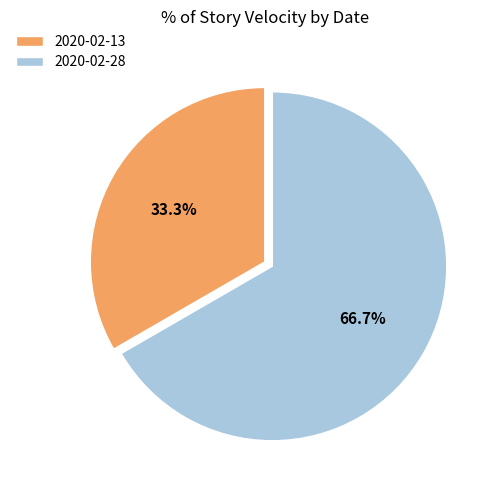

The 2020-02-13 slice represents 39% of the pie. True or false?

False